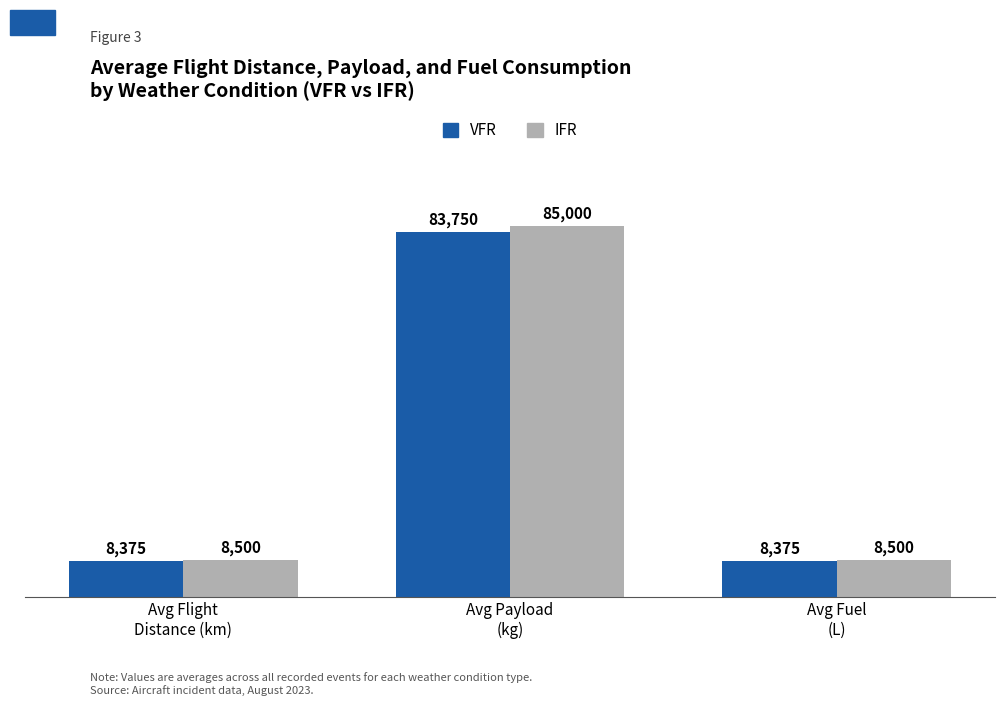

Reading right to left, extract all data points from this chart.

VFR: 8375	83750	8375
IFR: 8500	85000	8500